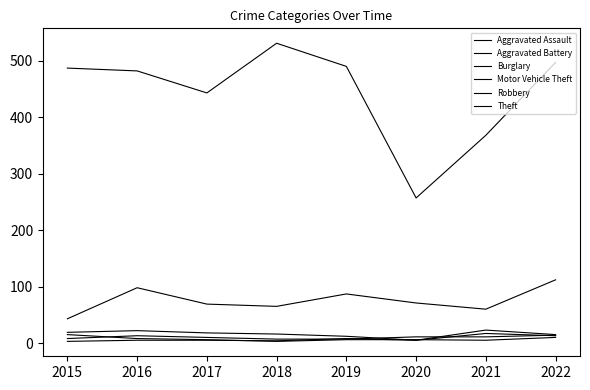

Count the number of categories in the chart.

8